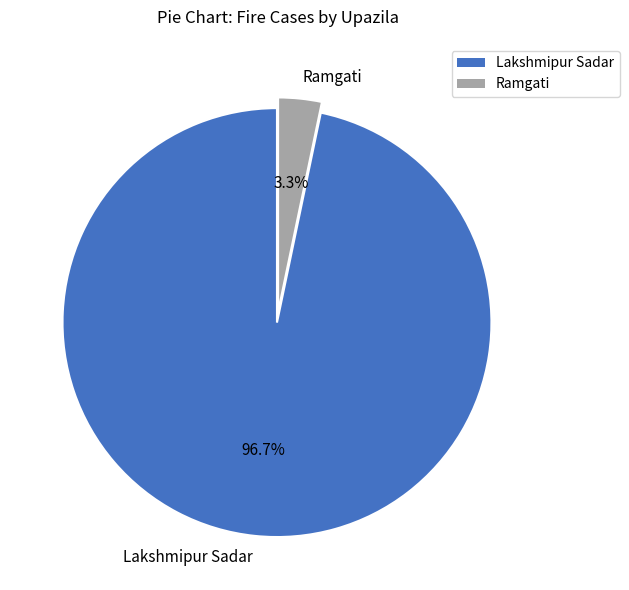

Count the number of slices in the pie.

2